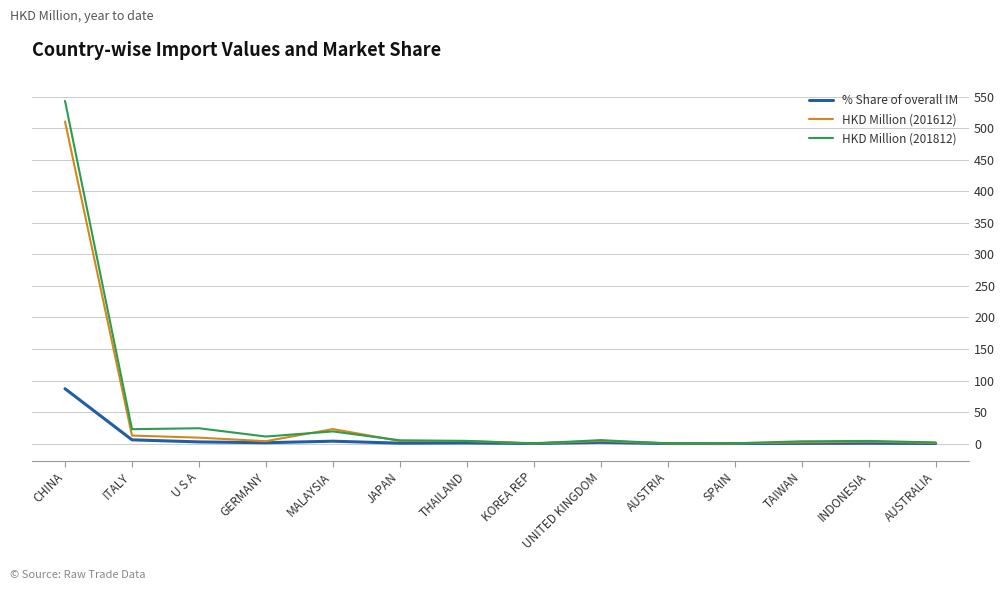

What is the total value across all series at UNITED KINGDOM?

11.6